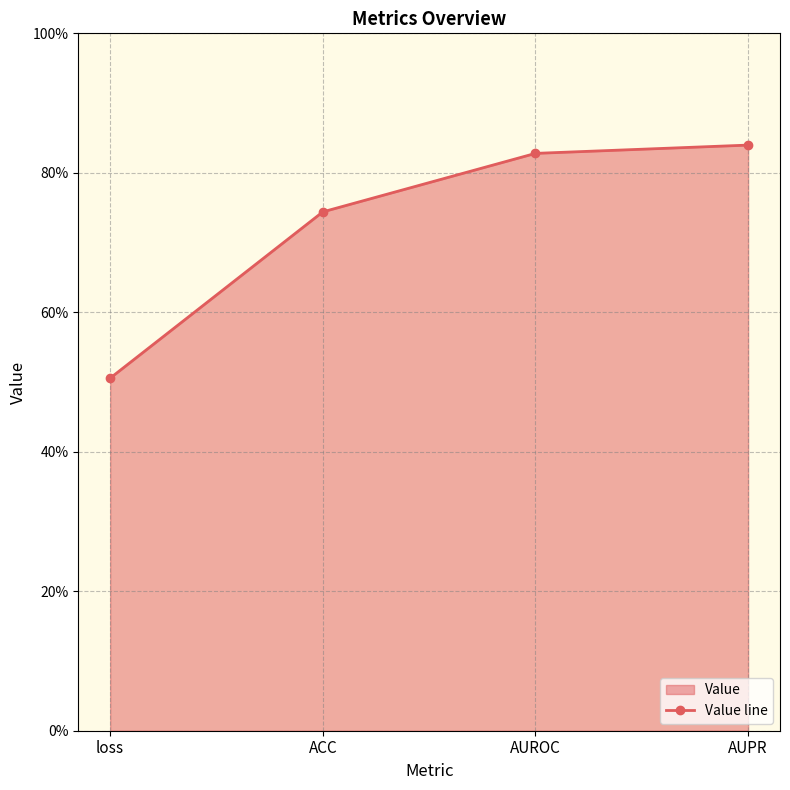

Between ACC and AUROC, which is larger?

AUROC